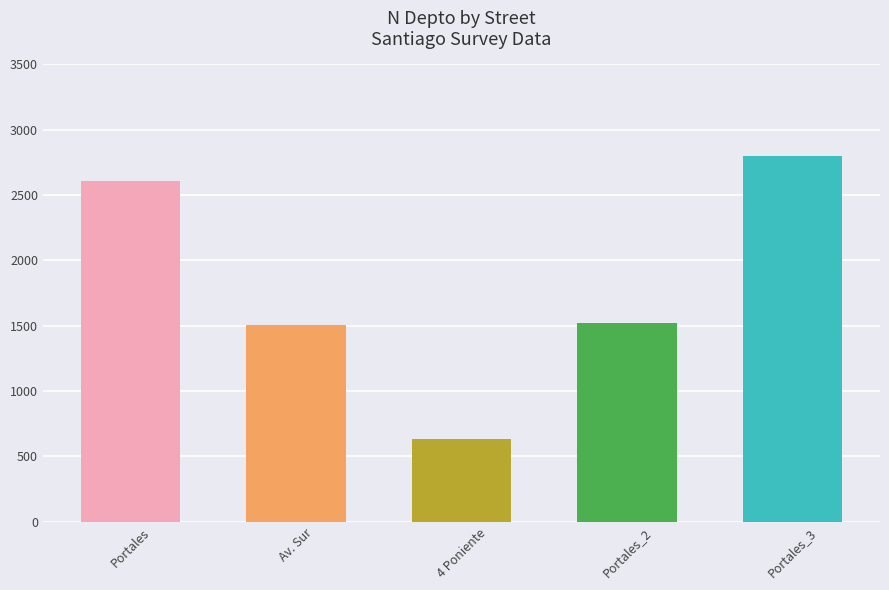

Which category has the lowest value across all series?

4 Poniente